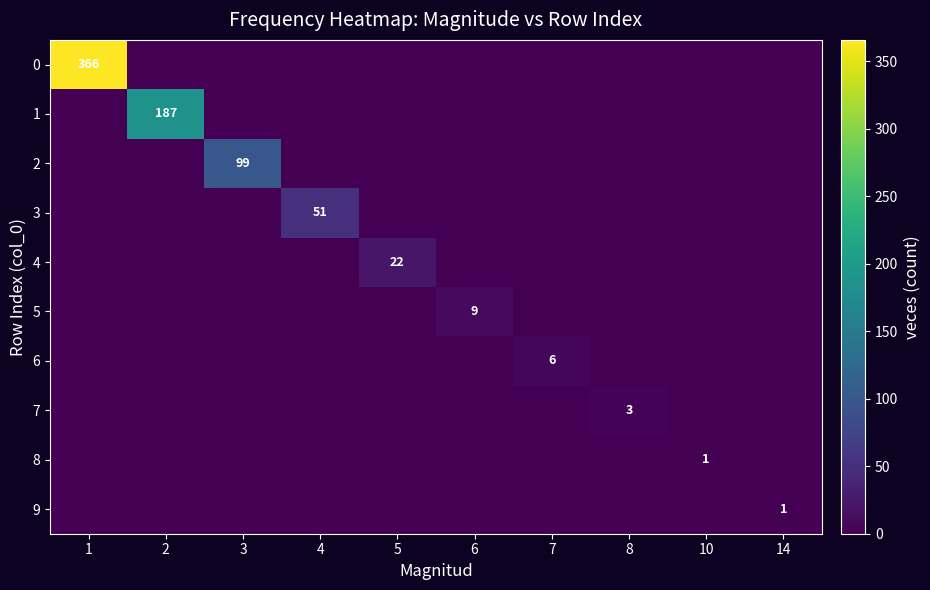

What is the greatest value displayed?

366